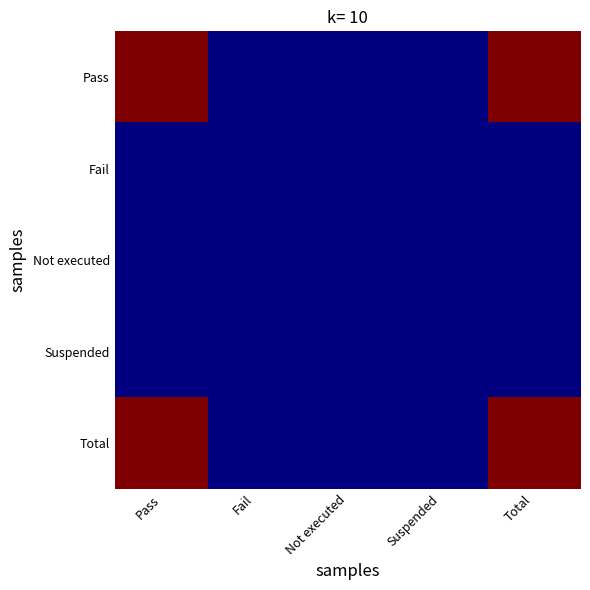

Which label corresponds to the largest value in the chart?

Pass